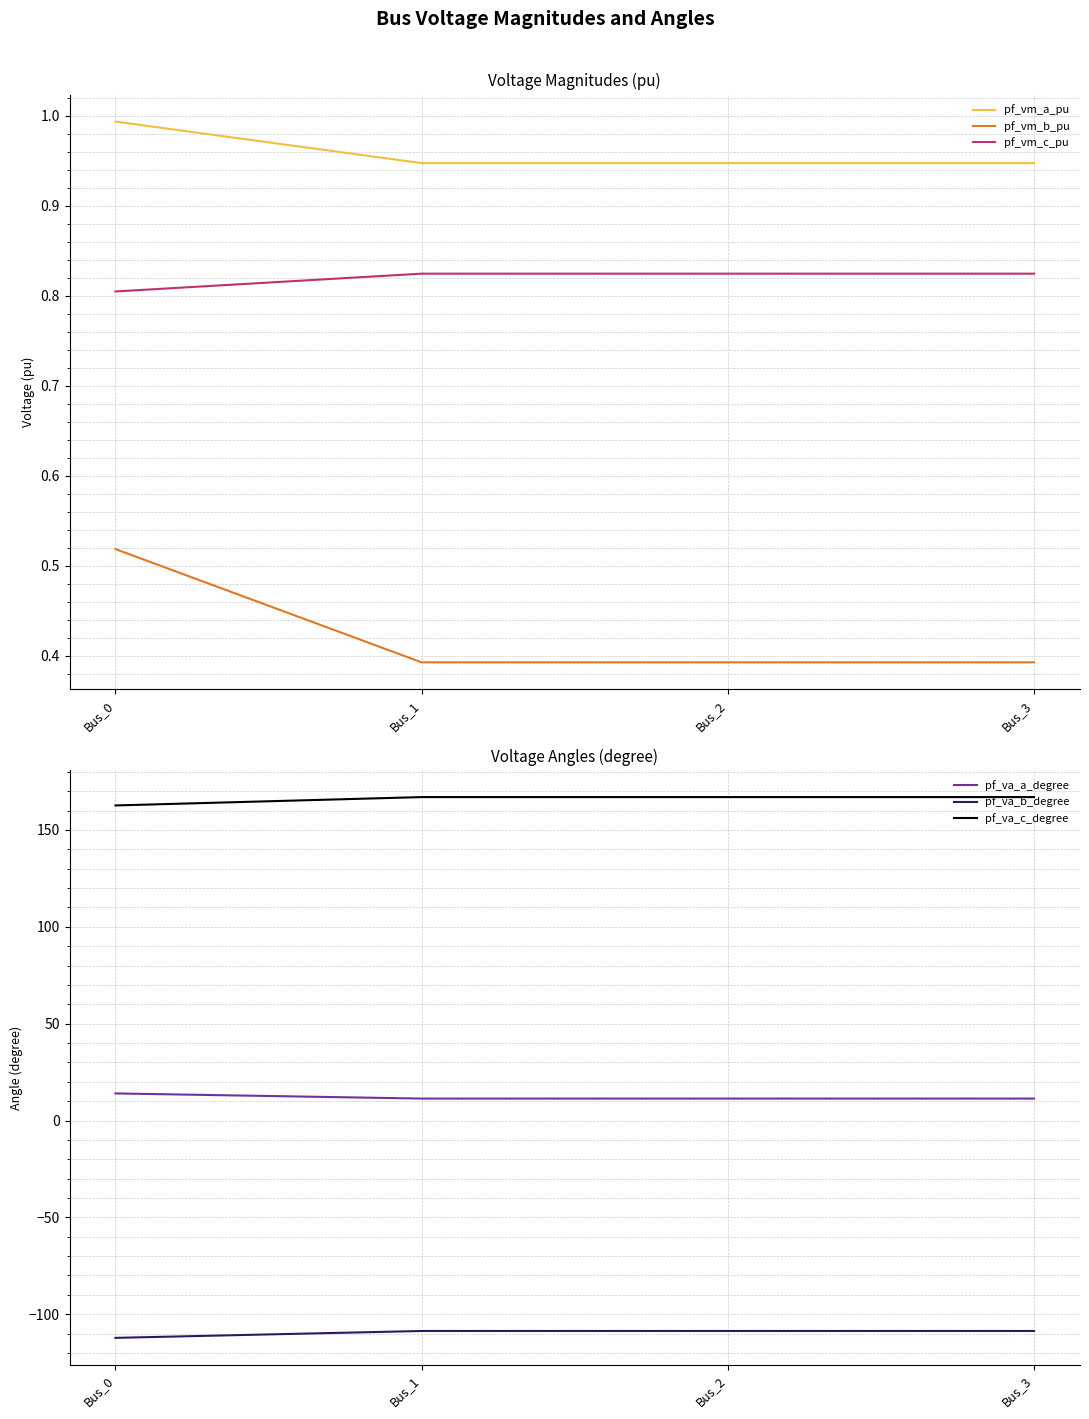

In pf_va_c_degree, how many points are higher than both neighbors (excluding endpoints)?

1